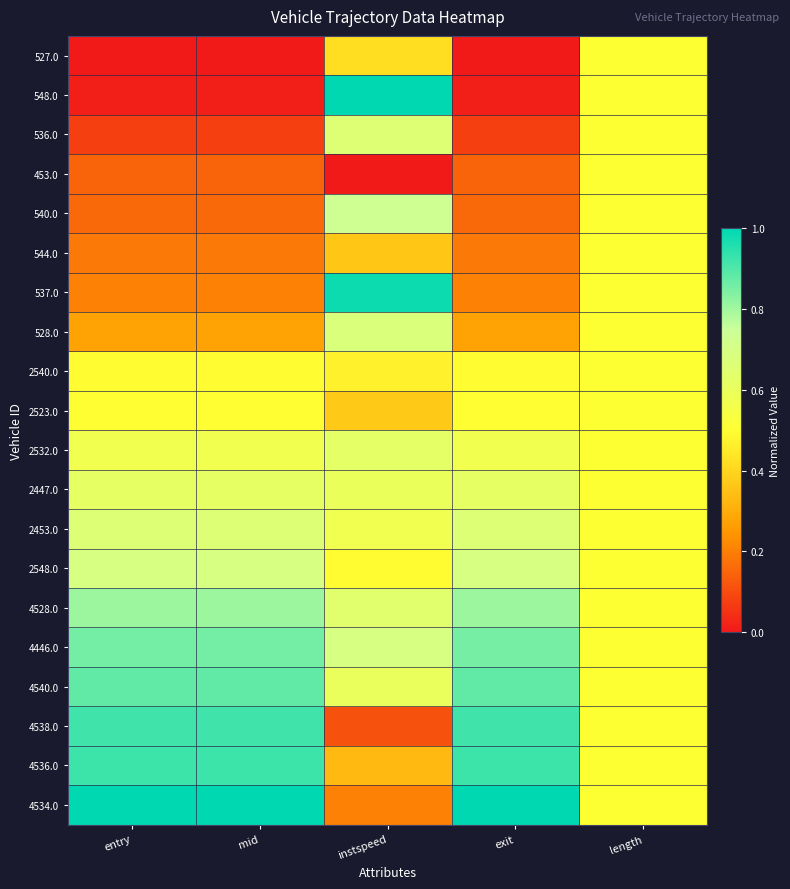

At how many categories does at least one series exceed 0?

5